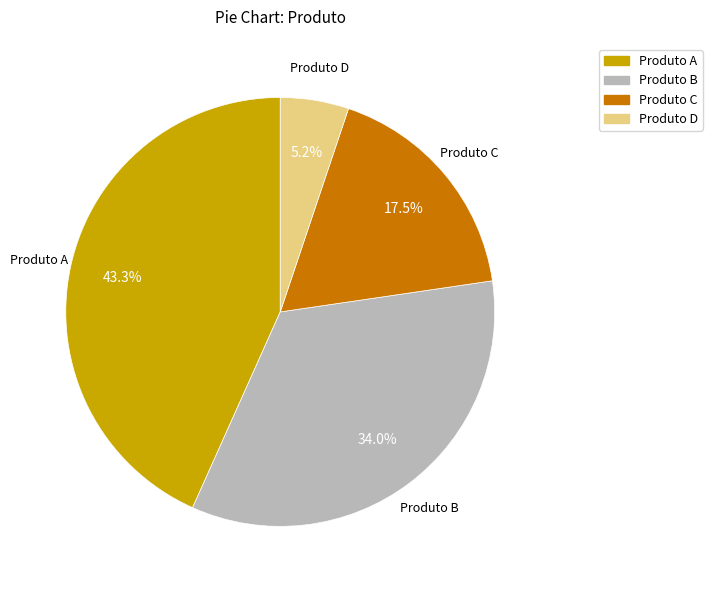

Is it true that Produto D is 5% of the pie?

True